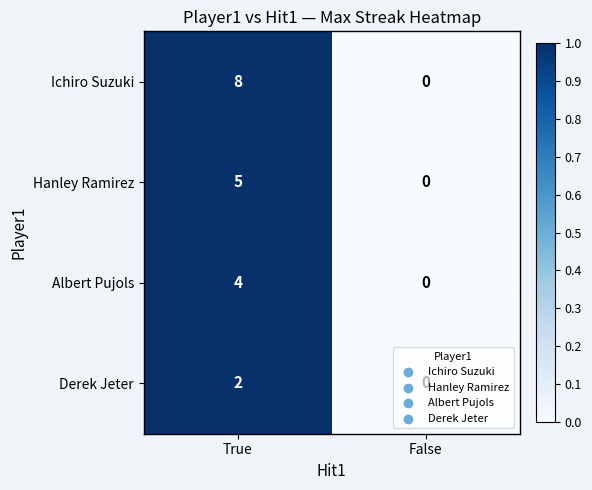

Which series has the largest total across all categories?

Ichiro Suzuki